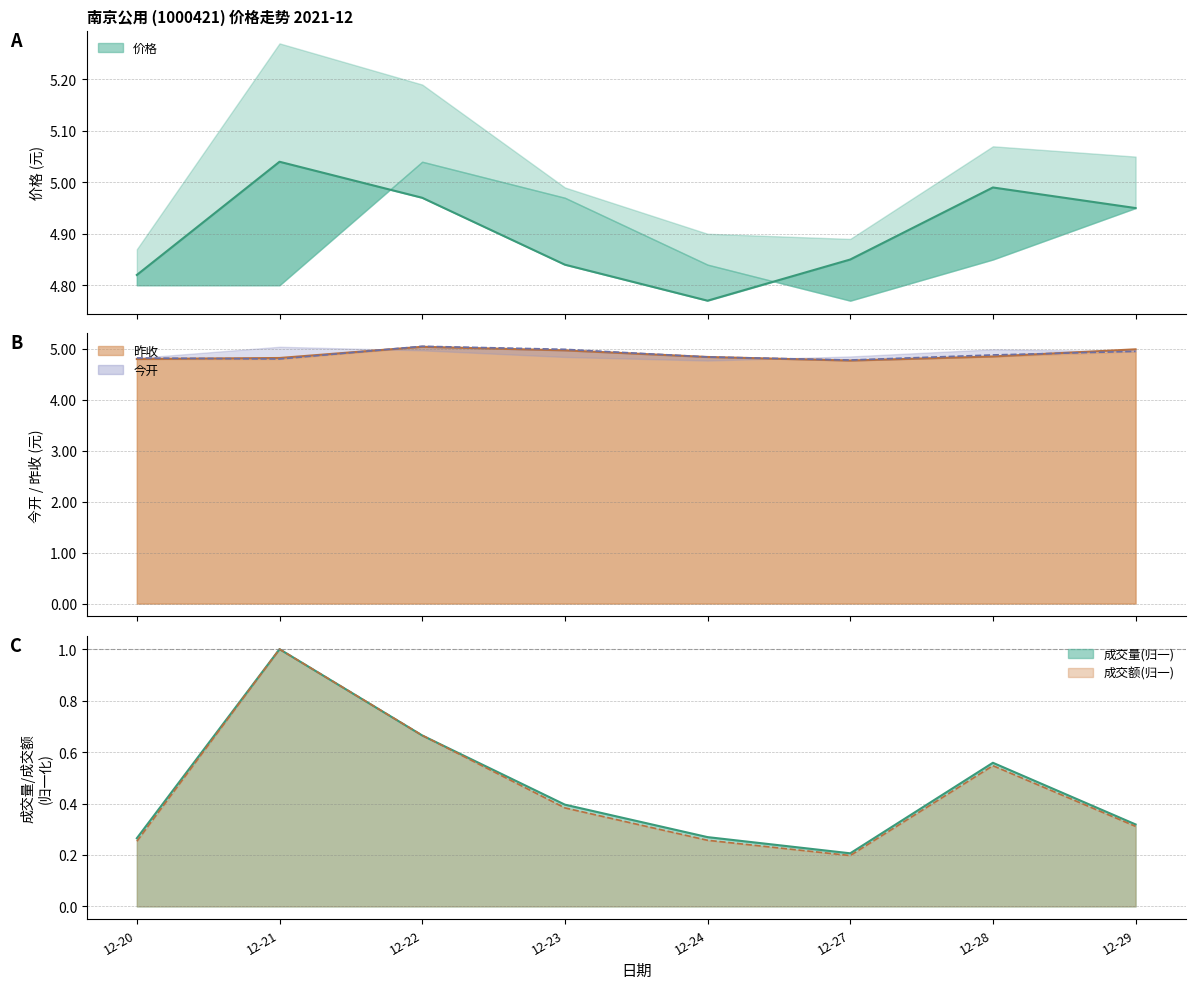

Which label corresponds to the smallest value in the chart?

12-24